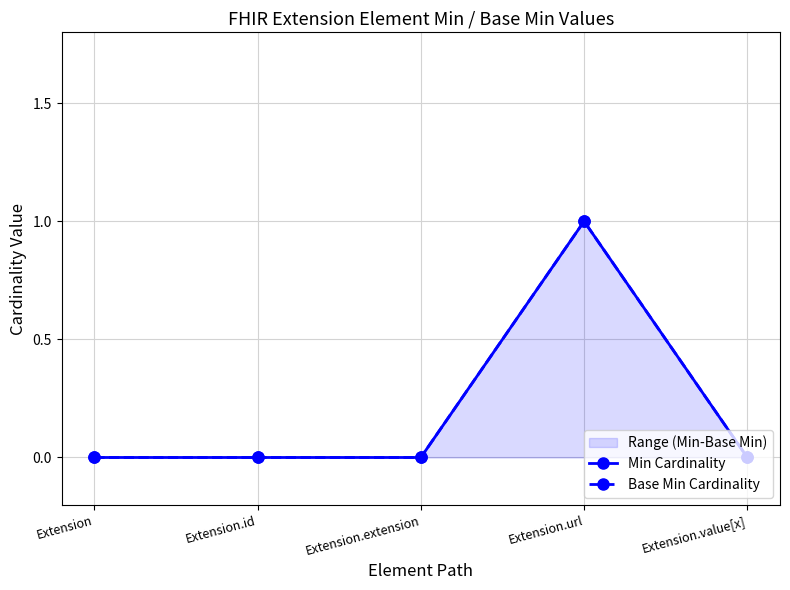

Rank the series by their maximum value, from lowest to highest.

Min Cardinality, Base Min Cardinality